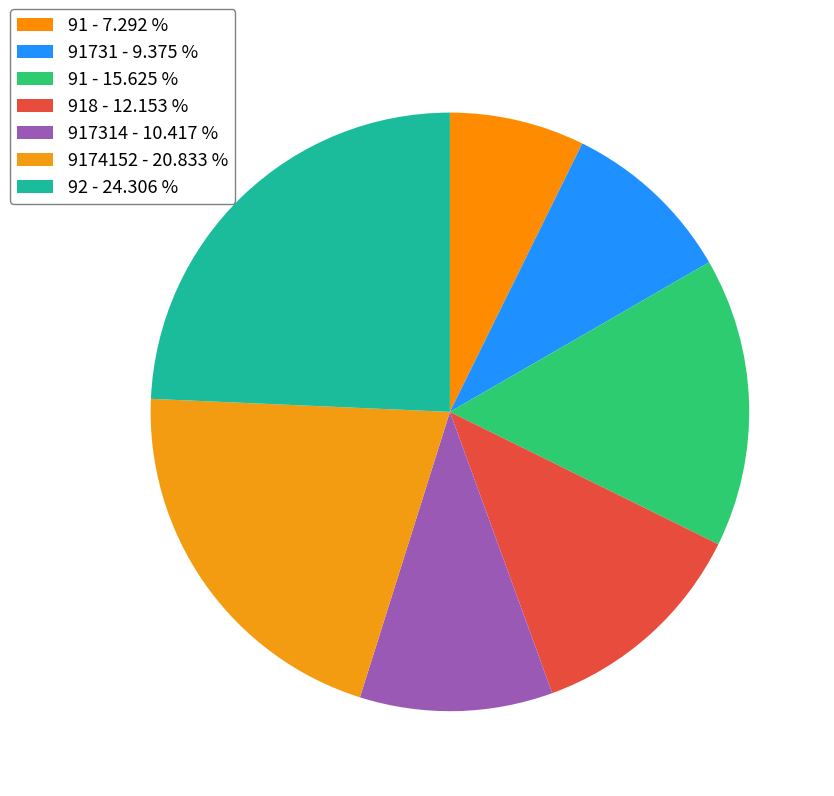

Count the number of slices in the pie.

7